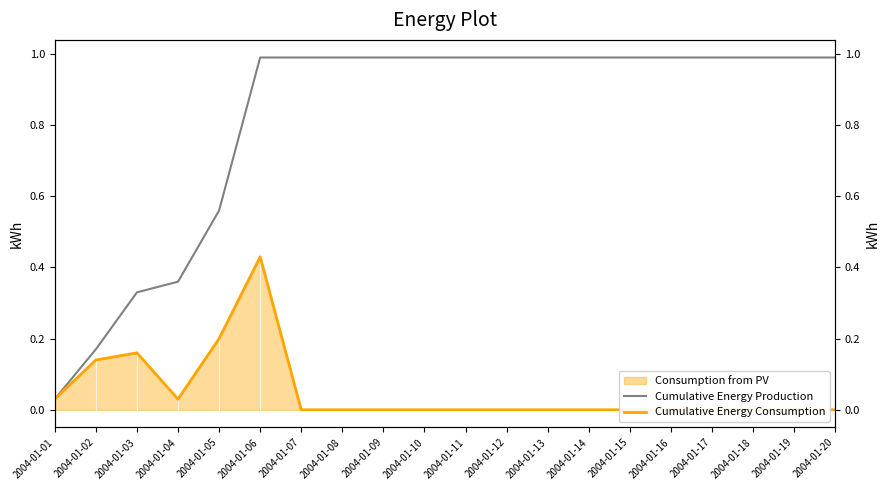

How many interior local valleys does the Cumulative Energy Consumption series have?

1